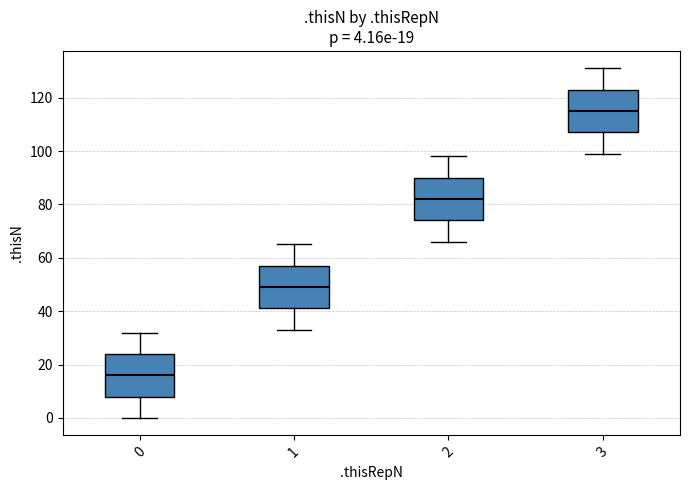

Which box's median line is the highest?

3